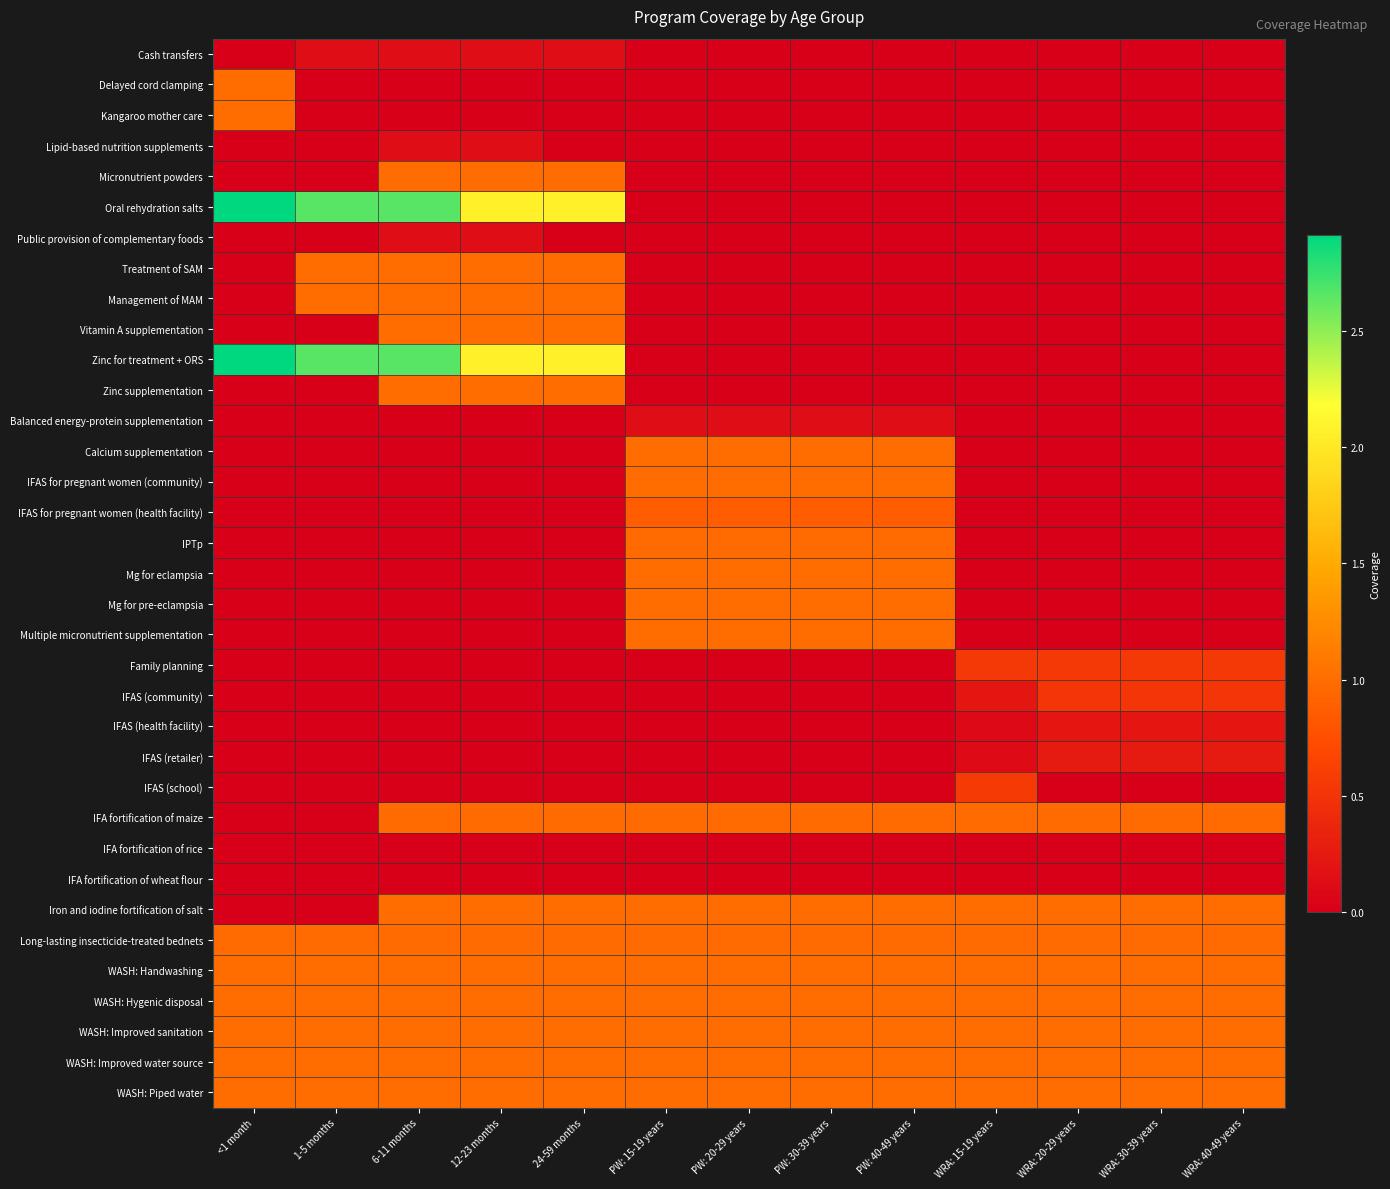

How many distinct data groups are displayed?

35